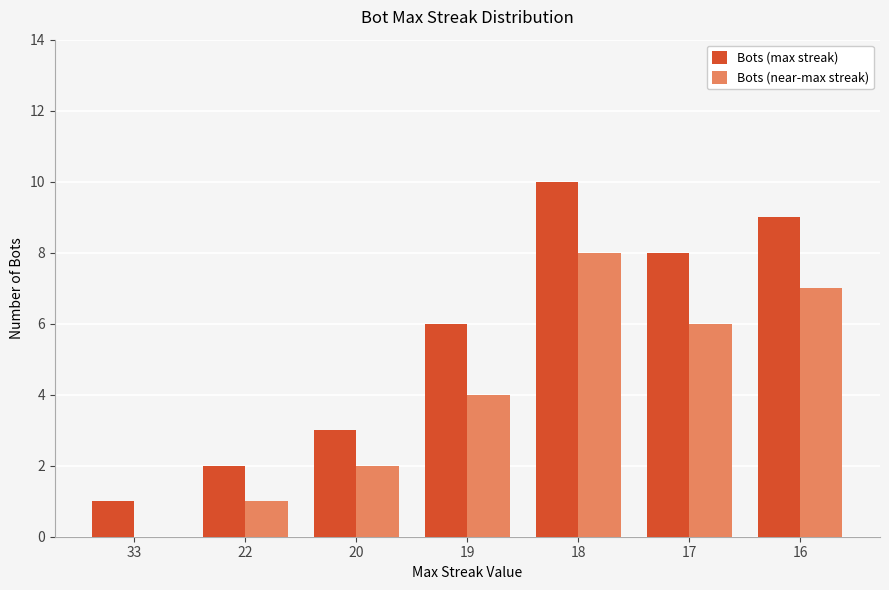

Which series has the largest total across all categories?

Bots (max streak)